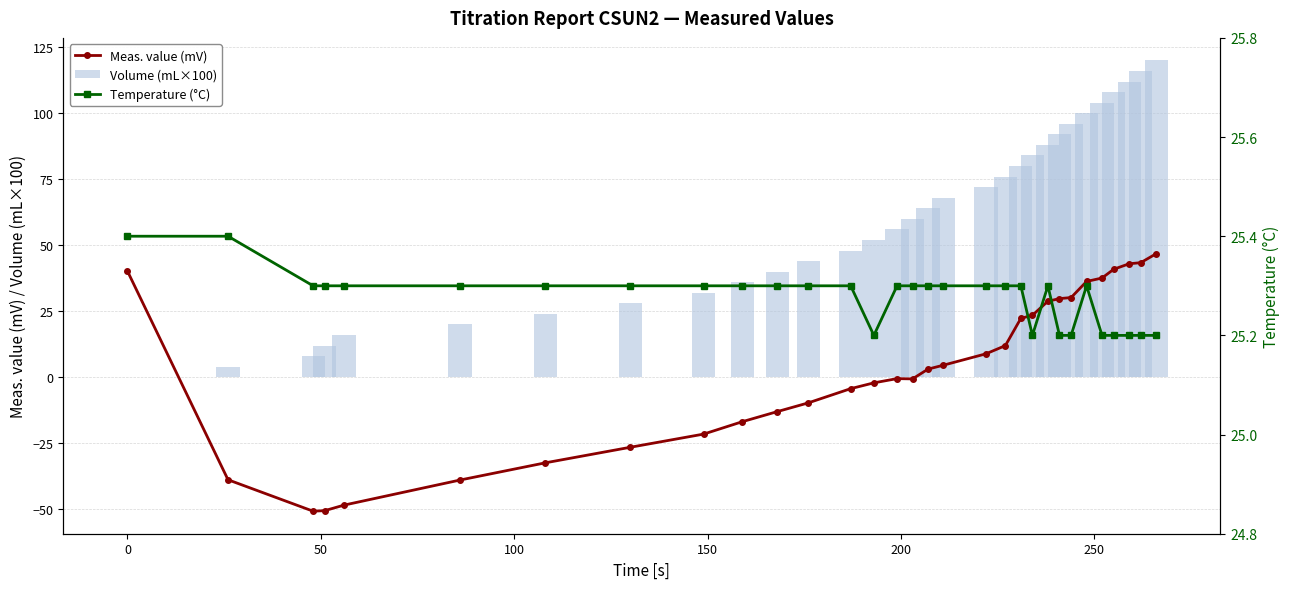

What is the difference between the maximum and minimum values in the Volume (mL×100) series?

120.0